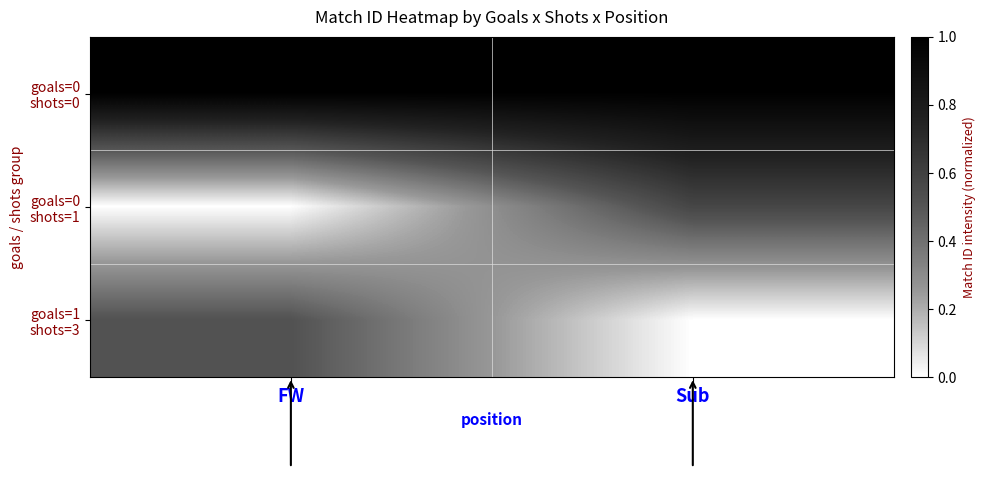

Reading left to right, list all the values displayed in this chart.

row_0: FW=1.0	Sub=1.0
row_1: FW=0.0	Sub=0.6
row_2: FW=0.5	Sub=0.0